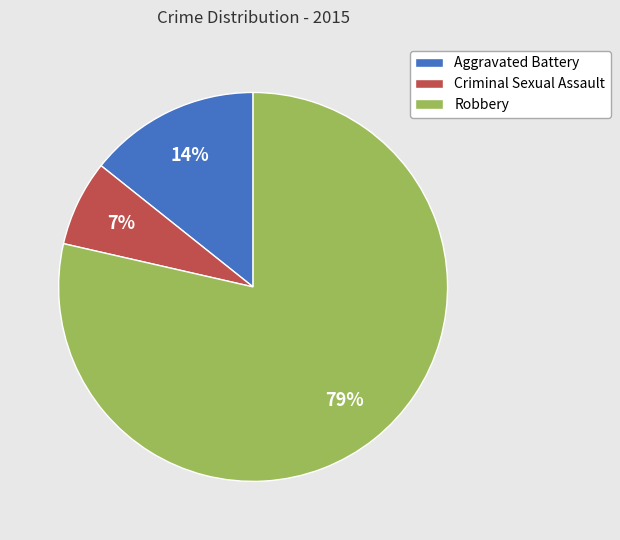

How many segments does this pie chart have?

3